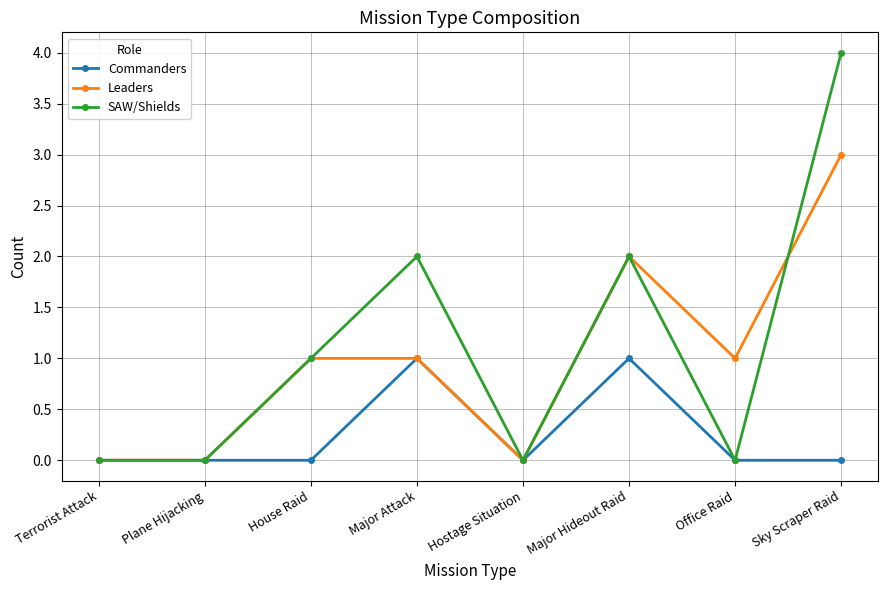

What is the average value of the Leaders series?

1